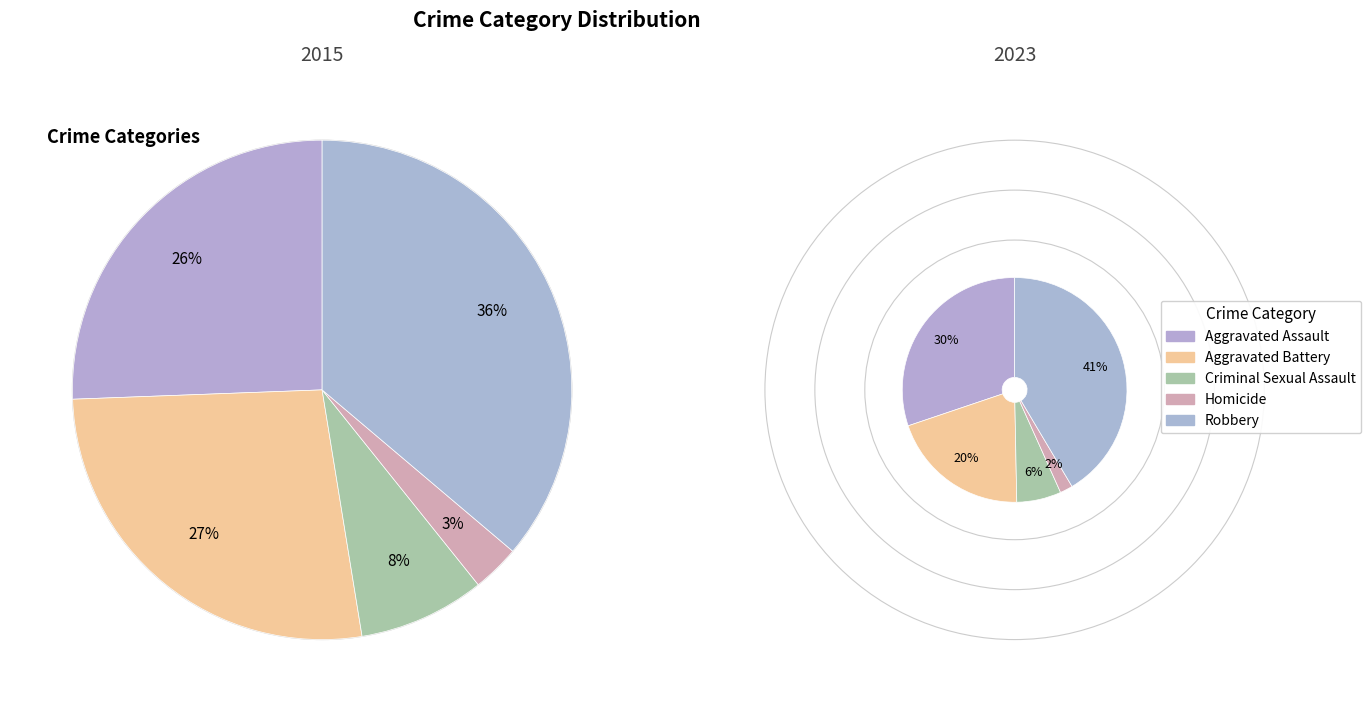

Count the number of slices in the pie.

5